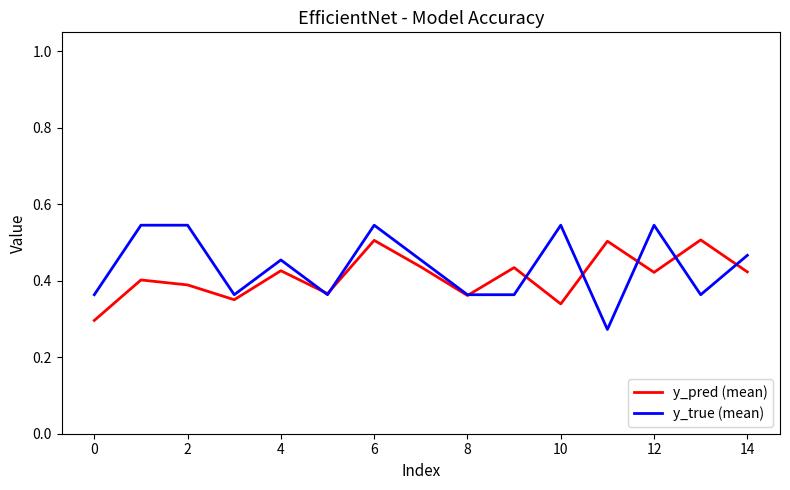

Which series has the largest range (max minus min)?

y_true (mean)